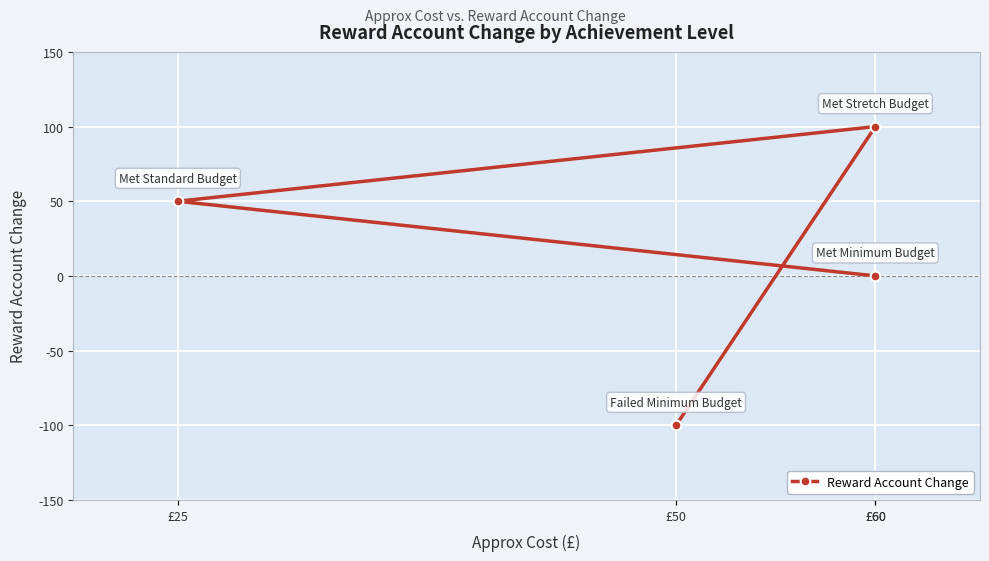

How many data points are above 50?

1